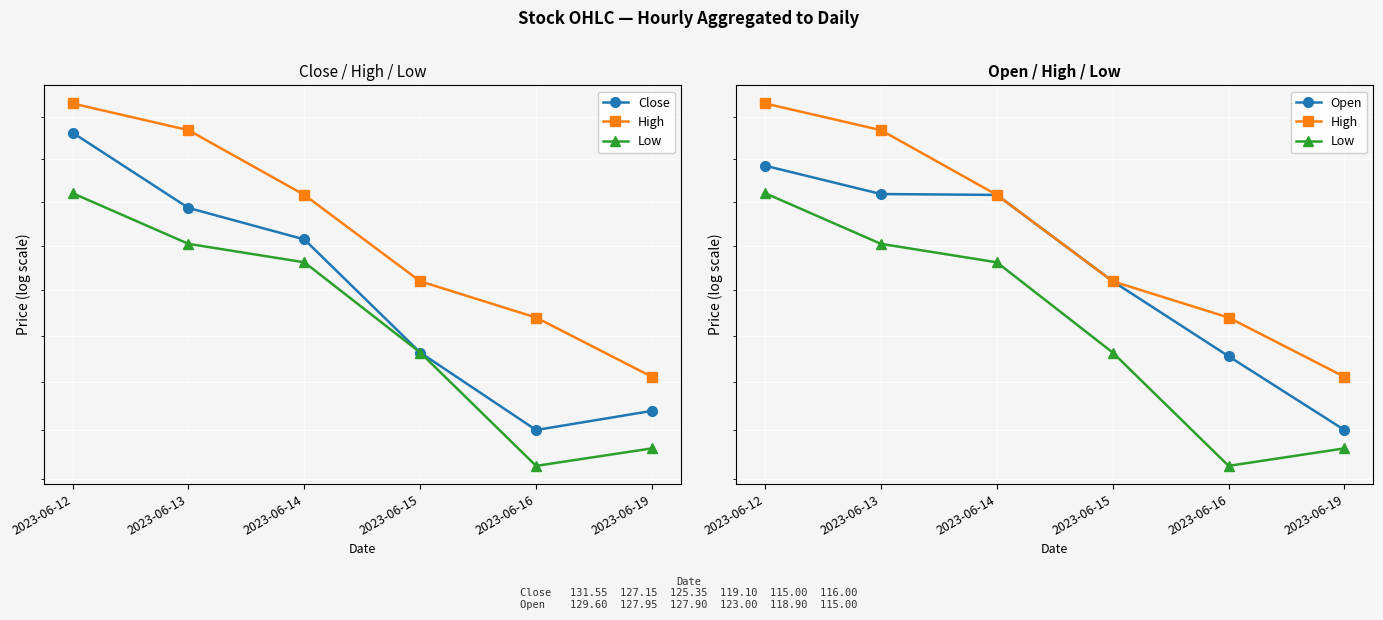

What is the difference between the maximum and minimum values in the High series?

15.5